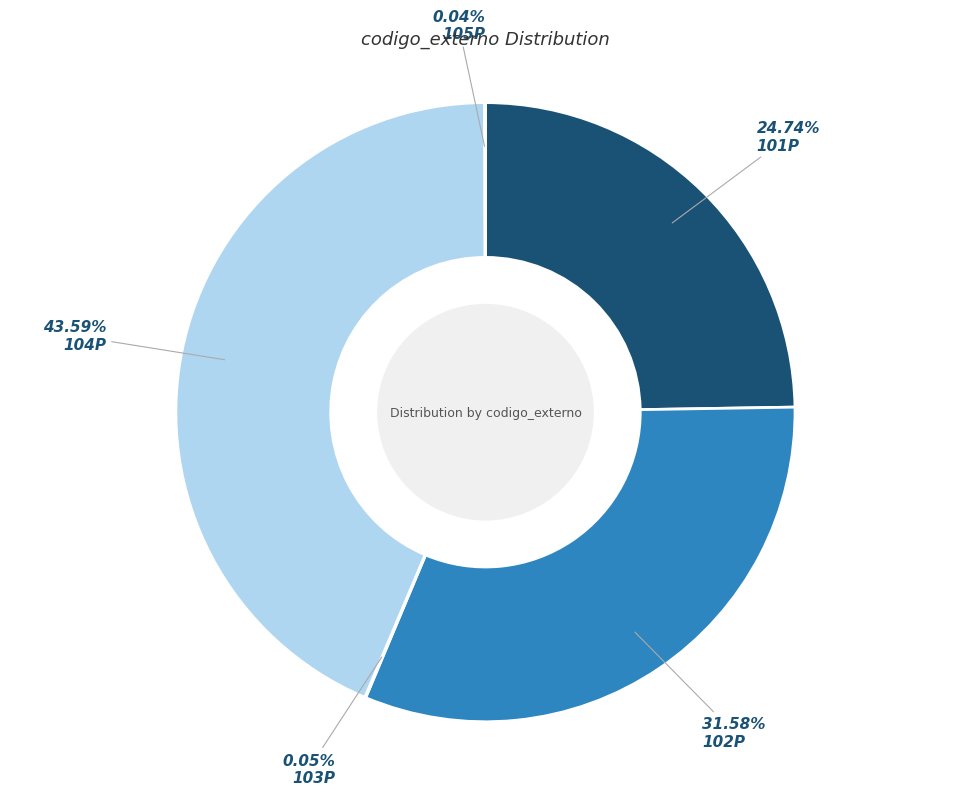

Which category has the biggest portion of the pie?

104P